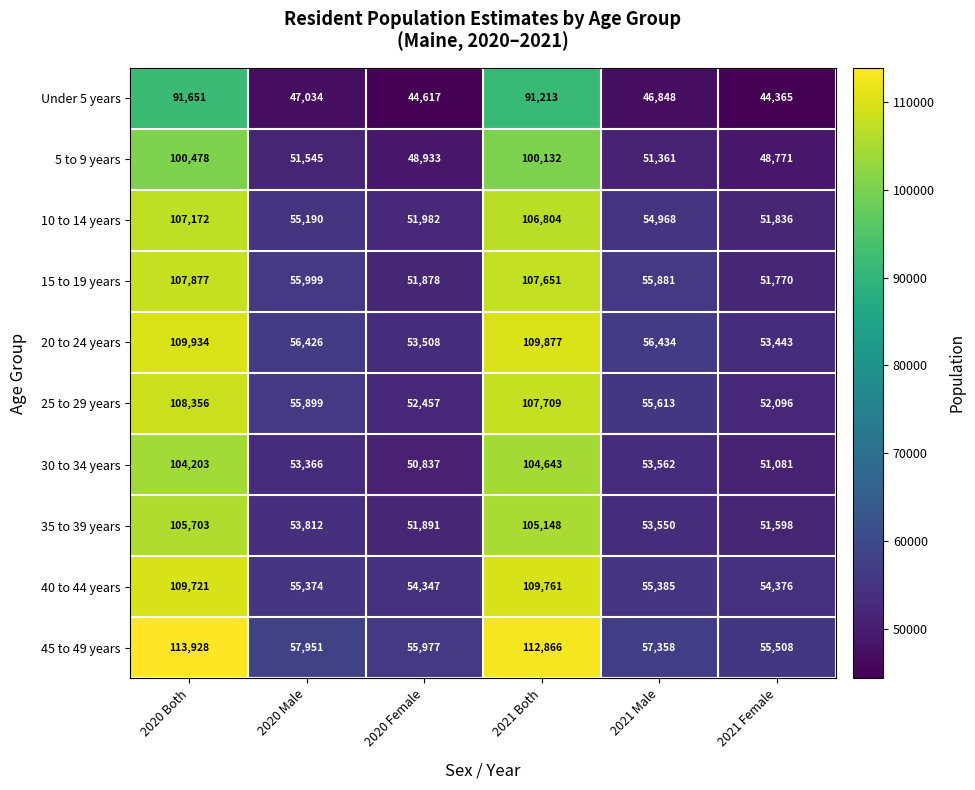

The 20 to 24 years series shows 84786 at 2020 Female. True or false?

False